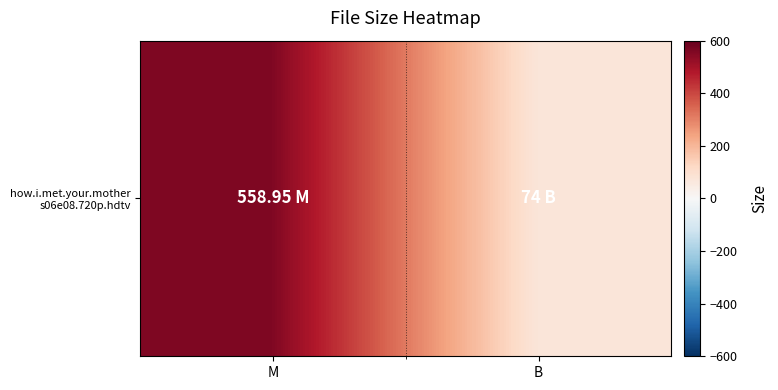

What is the minimum value shown in the chart?

74.0